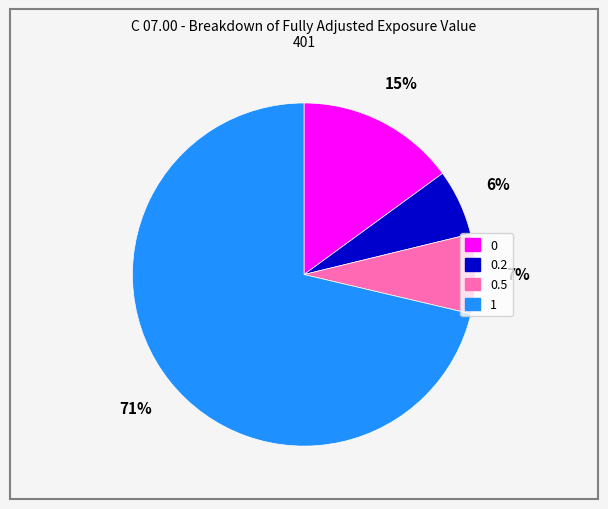

To the nearest percent, what is the average slice percentage?

25%